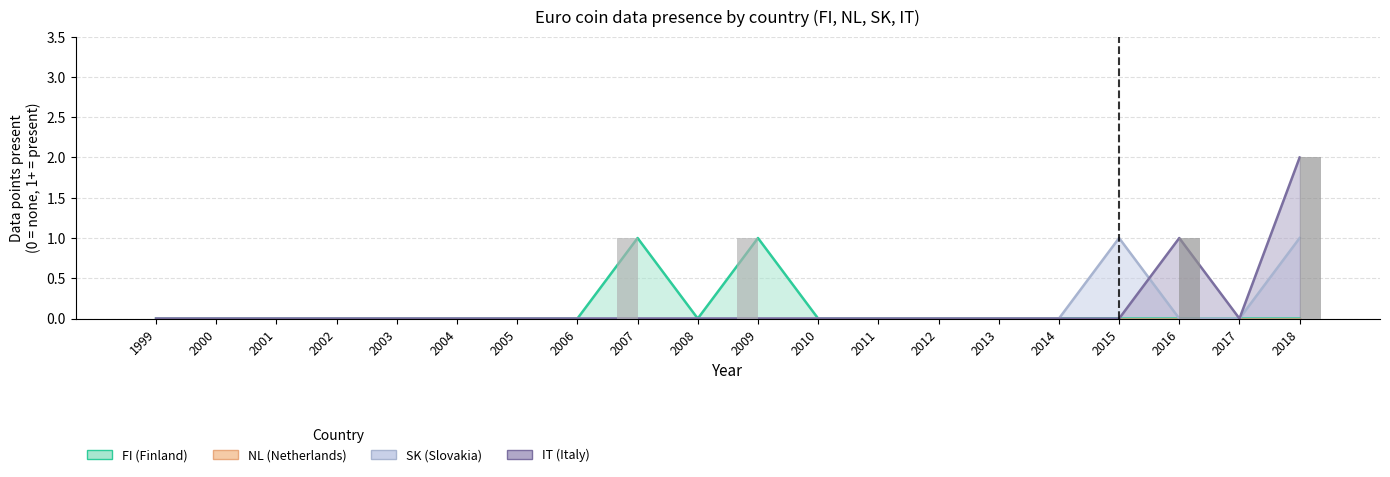

Reading left to right, list all the values displayed in this chart.

FI bars: 1999=0	2000=0	2001=0	2002=0	2003=0	2004=0	2005=0	2006=0	2007=1	2008=0	2009=1	2010=0	2011=0	2012=0	2013=0	2014=0	2015=0	2016=0	2017=0	2018=0
IT bars: 1999=0	2000=0	2001=0	2002=0	2003=0	2004=0	2005=0	2006=0	2007=0	2008=0	2009=0	2010=0	2011=0	2012=0	2013=0	2014=0	2015=0	2016=1	2017=0	2018=2